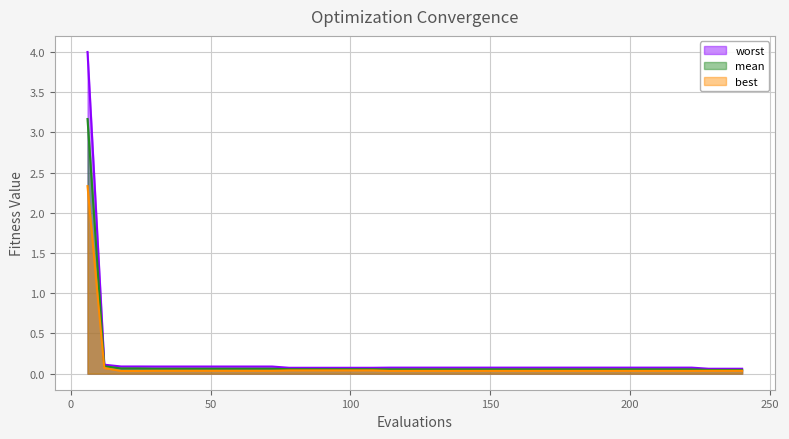

What is the total value across all series at 12?

0.3